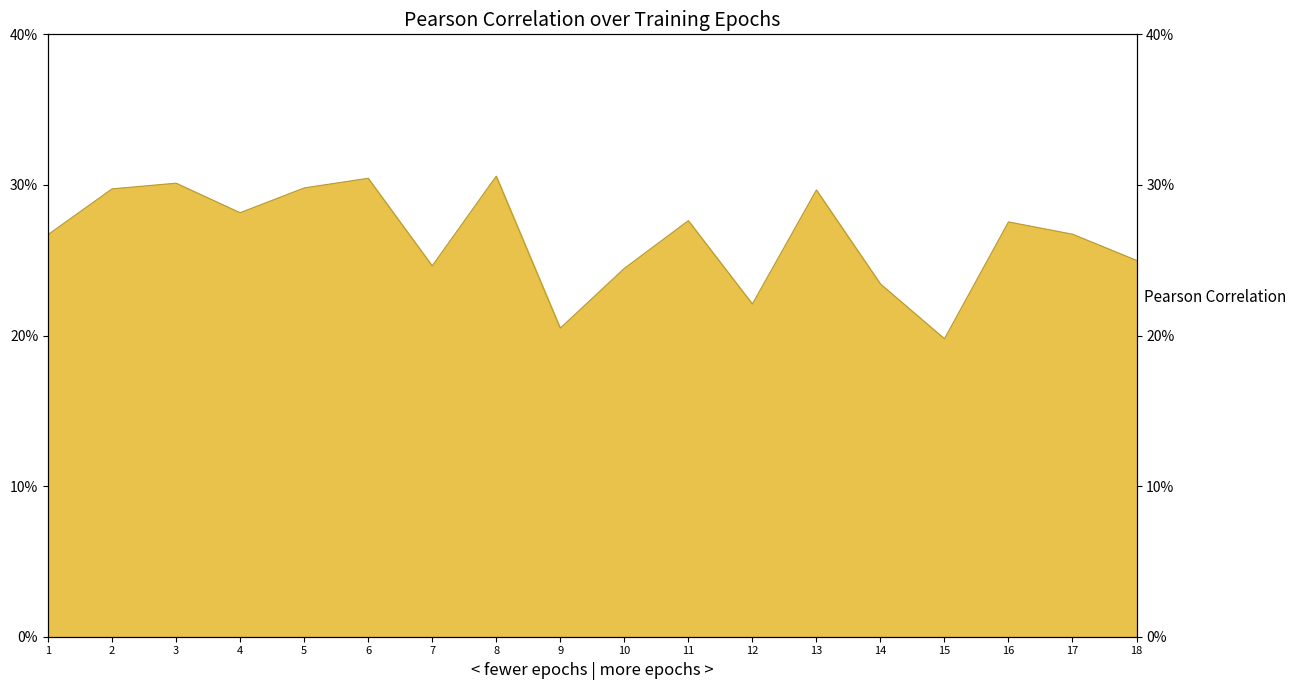

The value at 8 is 0.2. True or false?

False